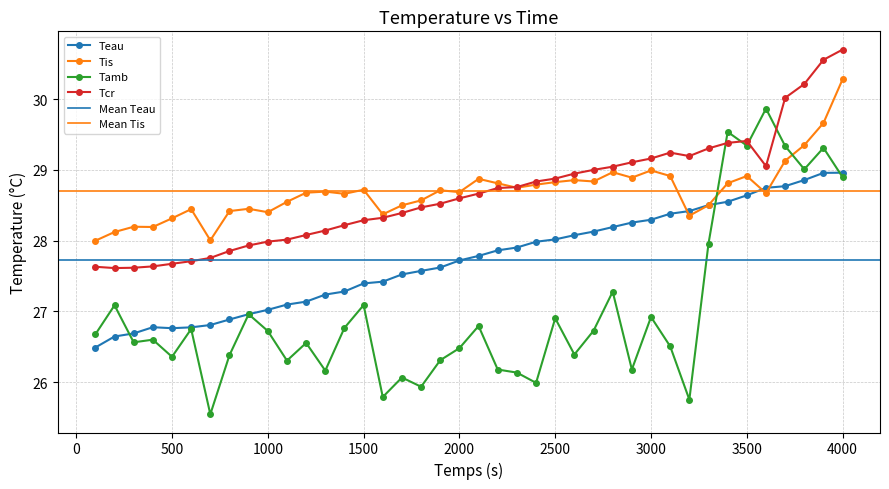

What is the difference between the Tcr values at 600 and 3000?

1.5